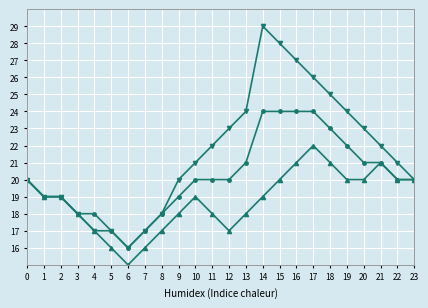

What is the total value across all series at 13?

63